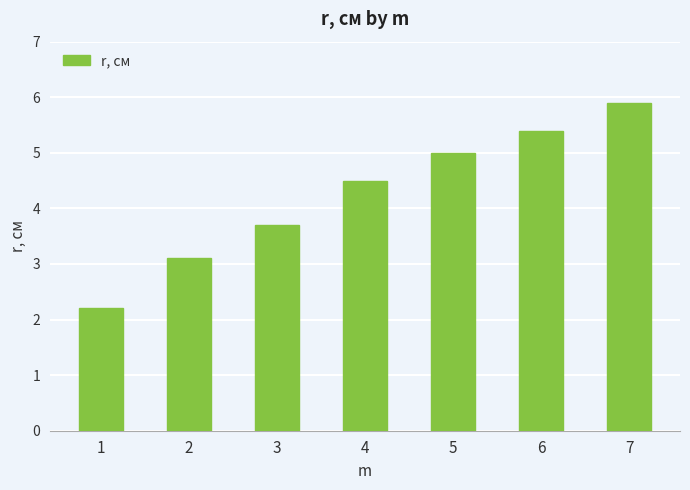

What is the value of the 4th bar from the left?

4.5